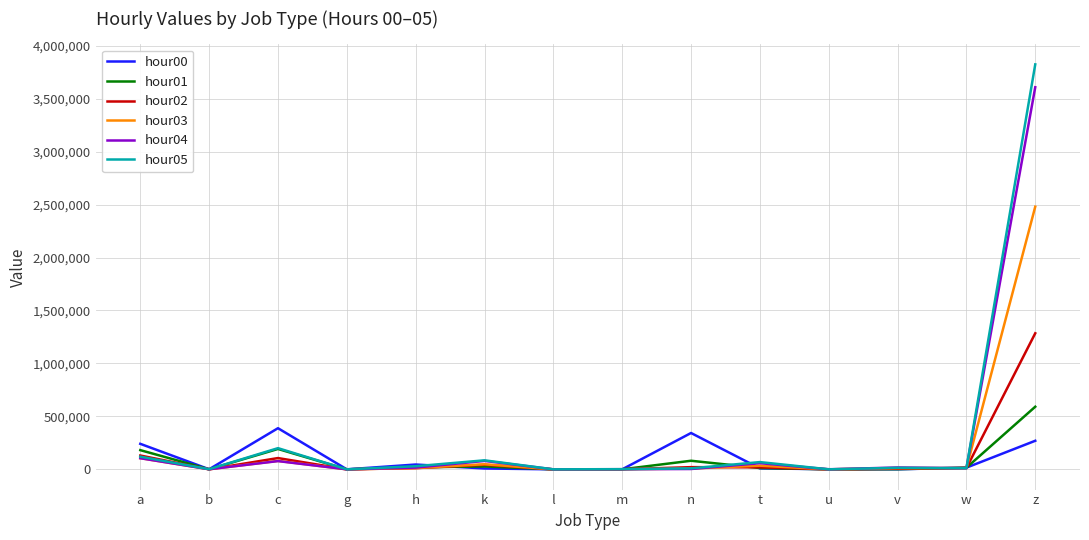

The value of hour02 at c is 106404. True or false?

True